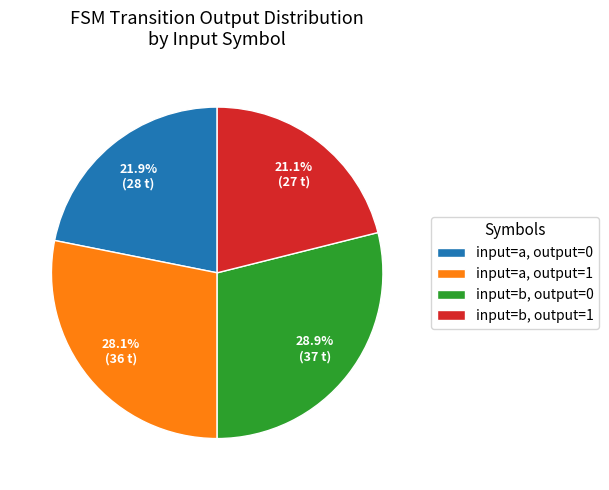

Rank the categories by value from highest to lowest.

input=b, output=0, input=a, output=1, input=a, output=0, input=b, output=1